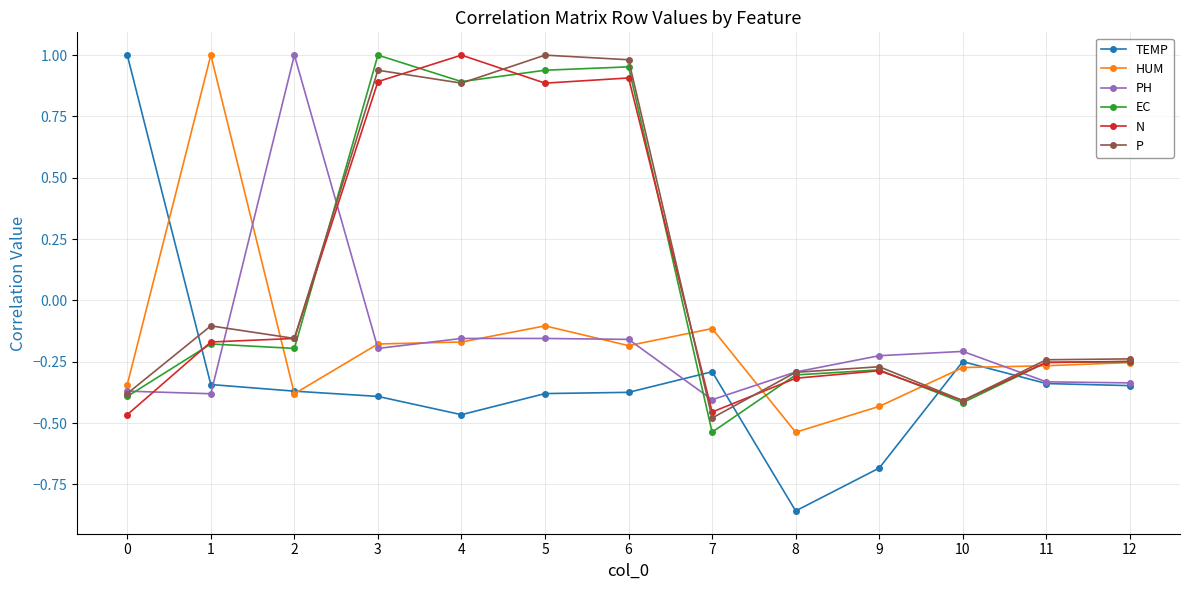

Where does the EC series first go above 0?

3